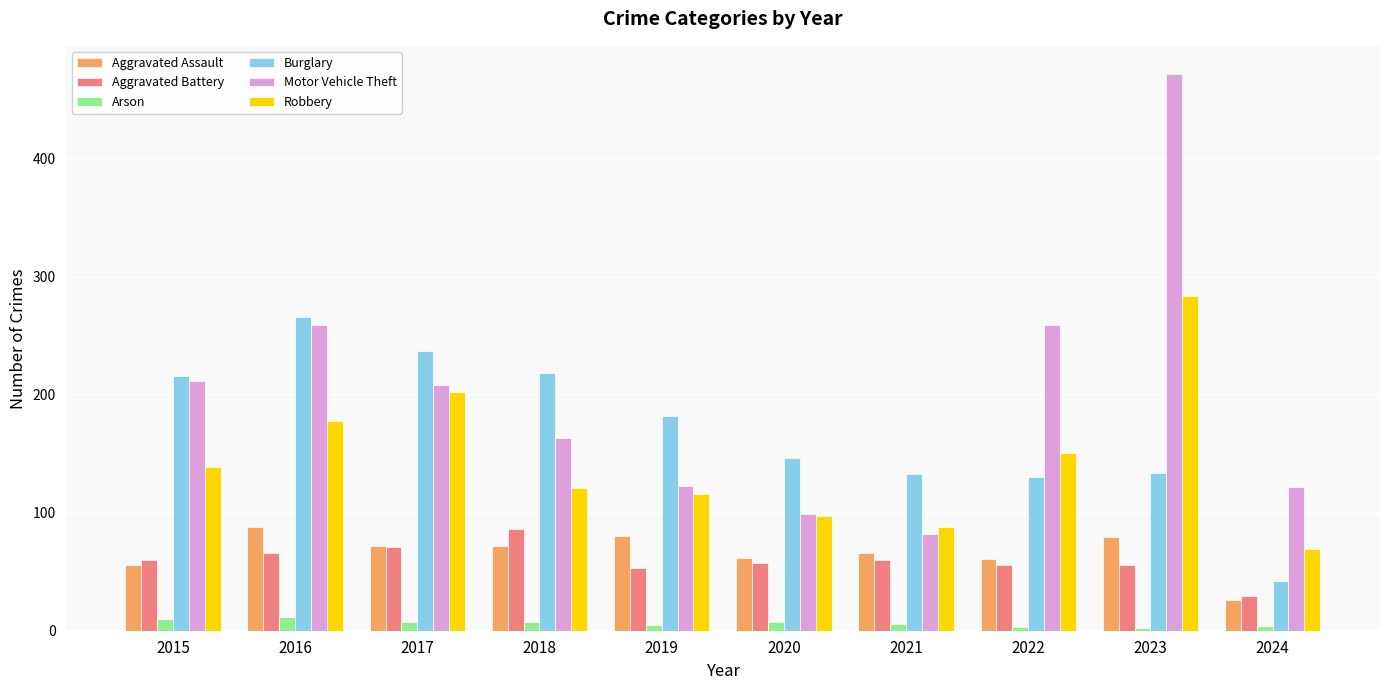

What is the value of the Aggravated Assault bar at the 8th from the left?

61